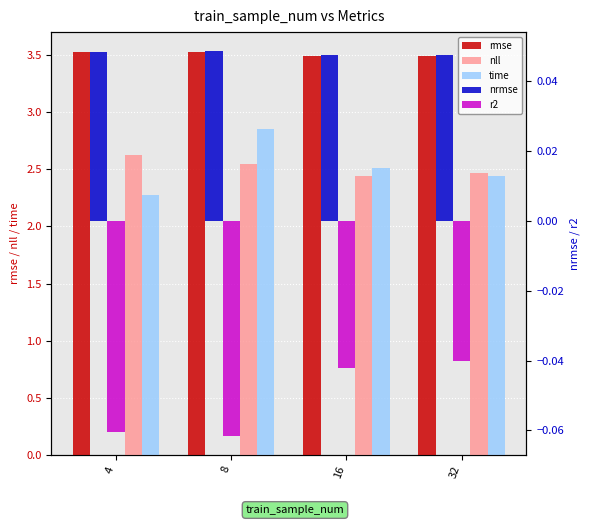

What is the sum of the nrmse values at 8 and 4?

0.1